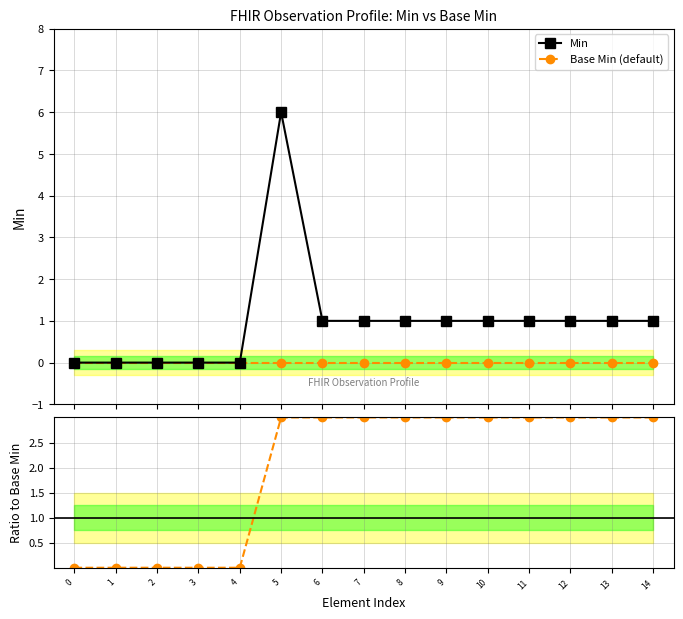

Which series changed the most between 1 and 6?

Min / Base Min